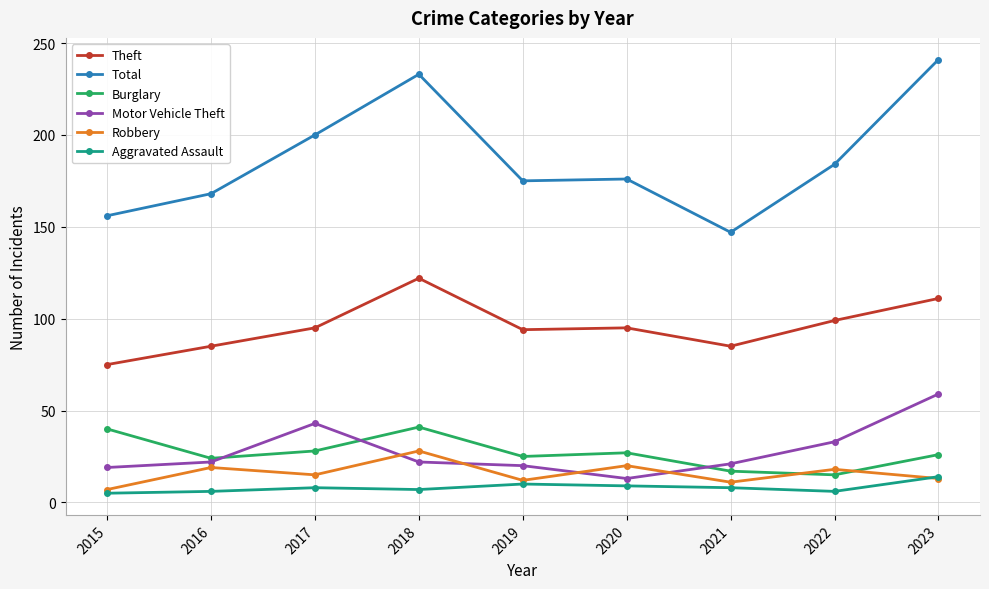

True or false: Theft has more than 0 points higher than both neighbors.

True